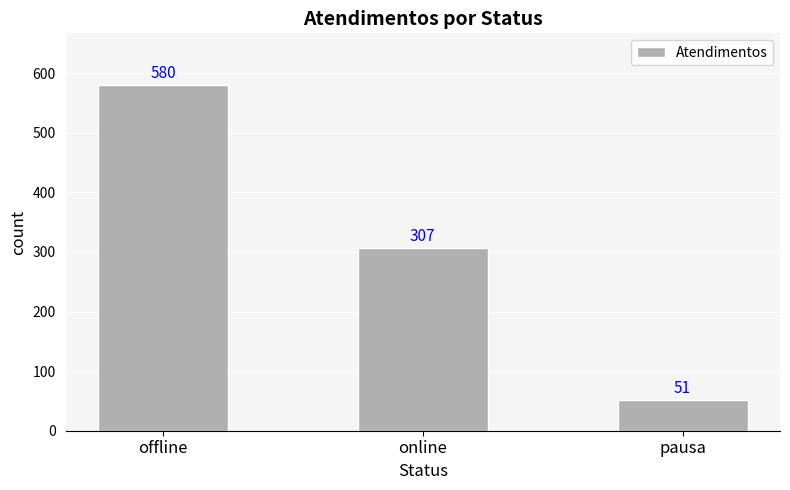

At which label does the data first exceed 307?

offline